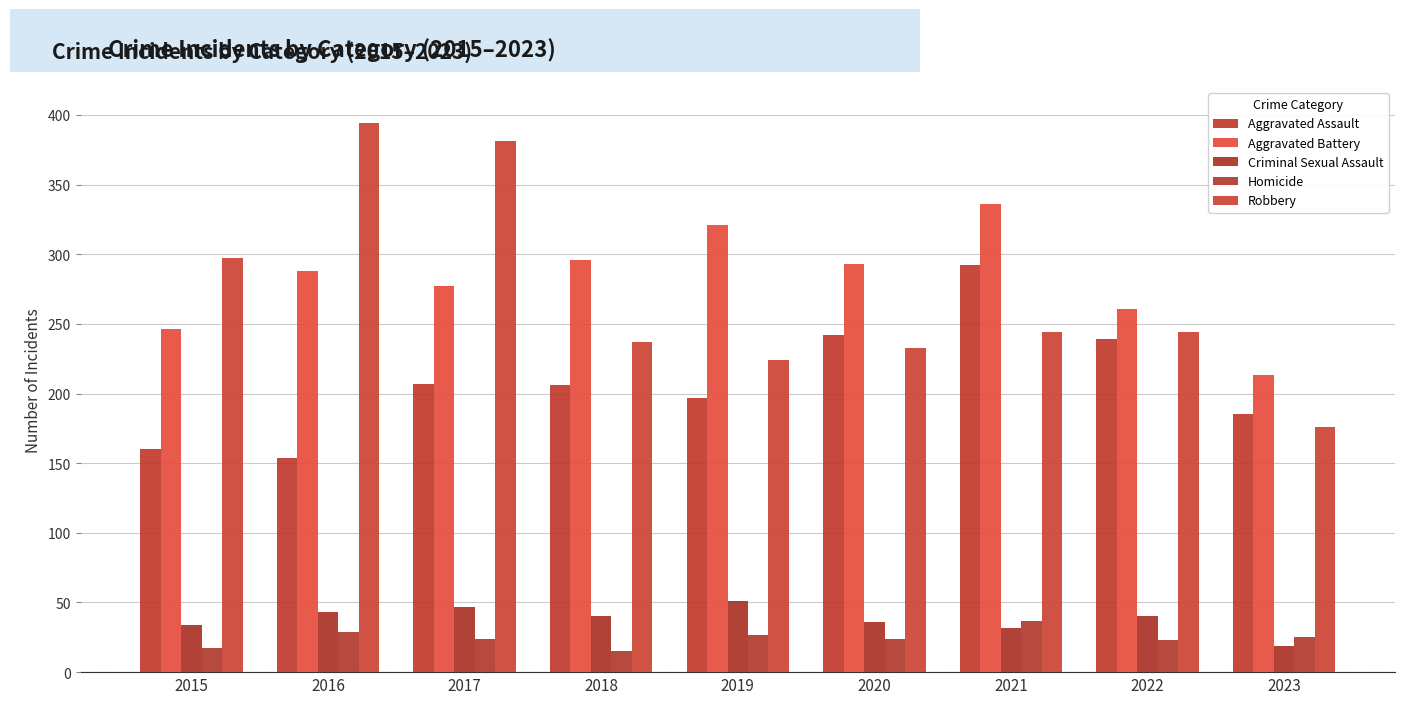

What is the minimum value shown in the chart?

15